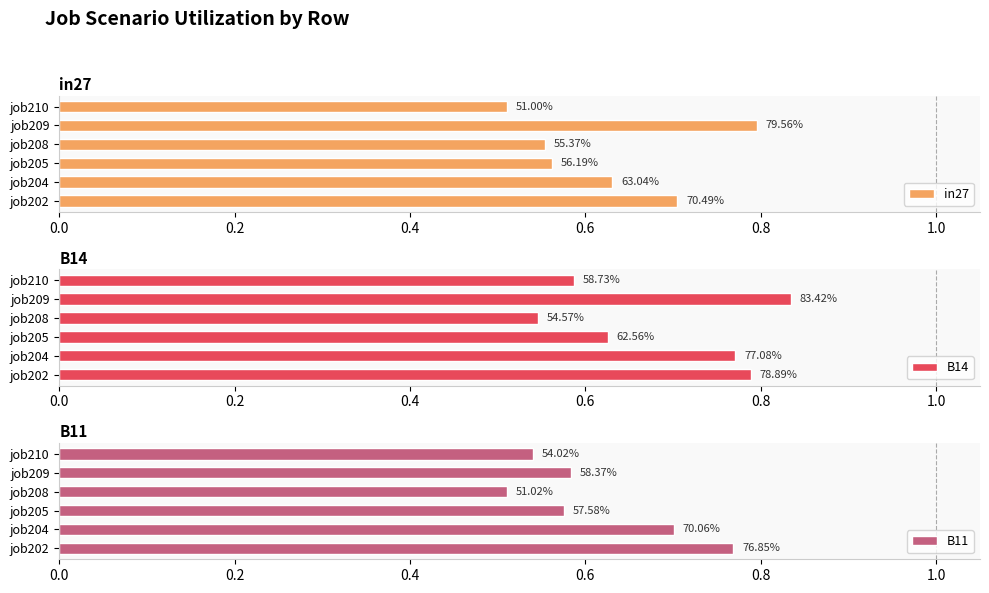

What are all the series names shown in the legend?

in27, B14, B11